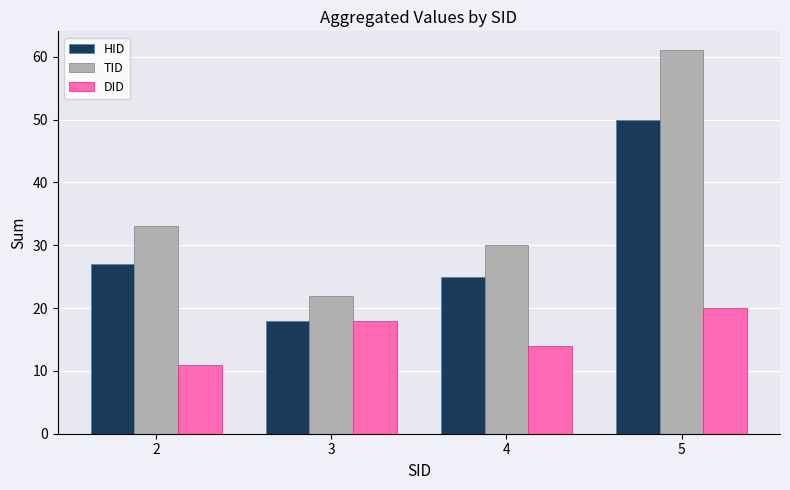

Reading left to right, what are all the values shown in this chart?

HID: 27	18	25	50
TID: 33	22	30	61
DID: 11	18	14	20